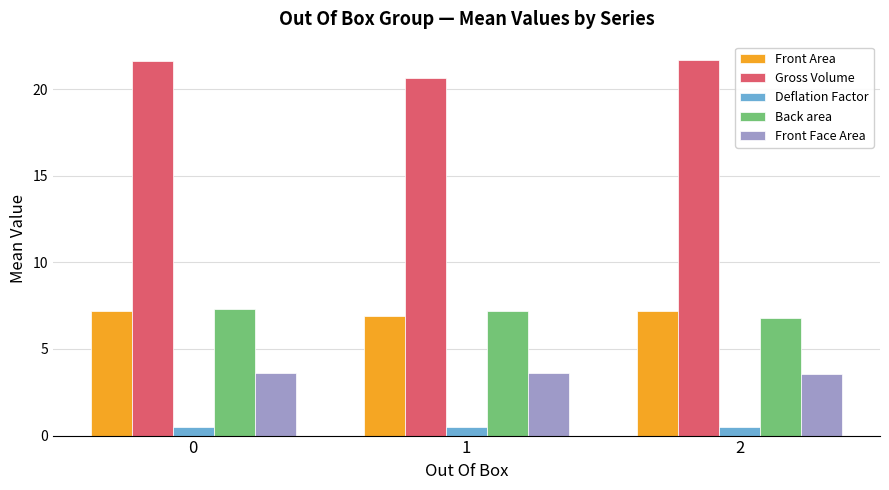

At how many categories does at least one series exceed 17?

3